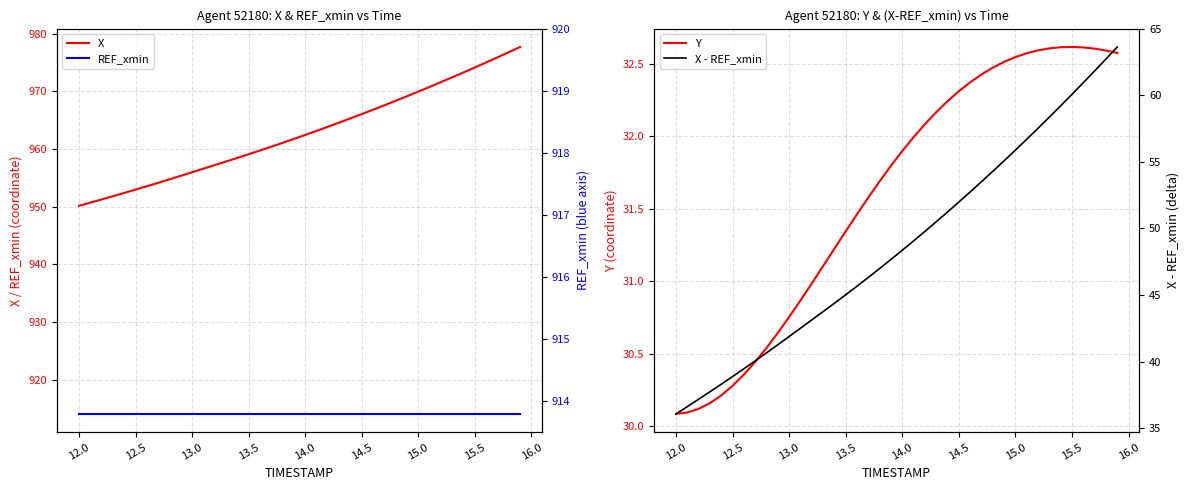

Is this an area chart (filled region under the line)?

No